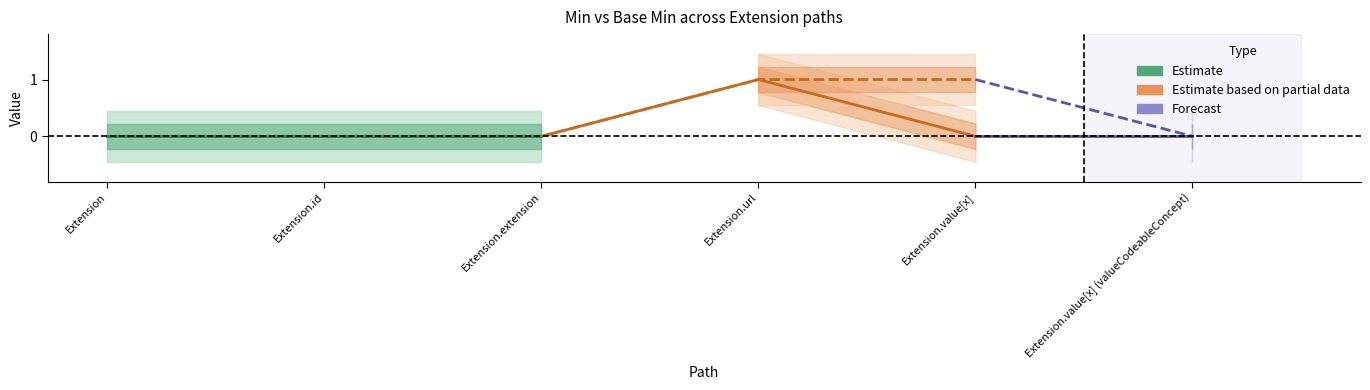

The value of Base Min at Extension.extension is 0. True or false?

False